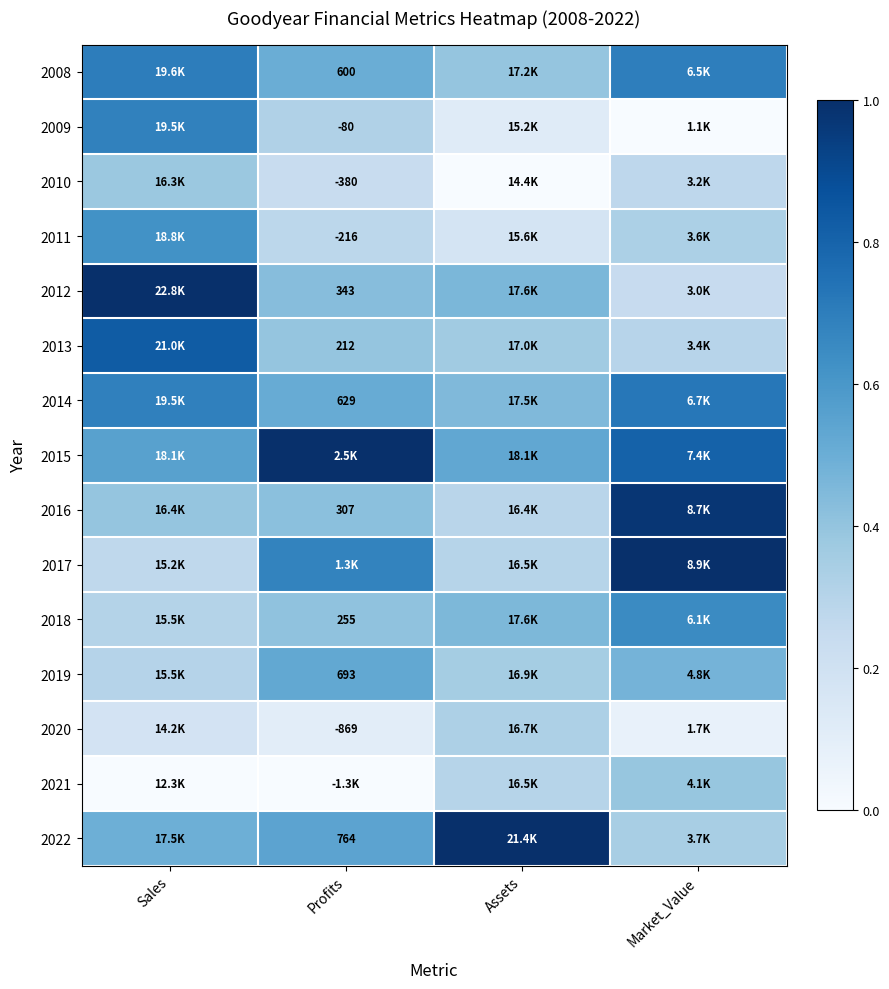

Which series has the largest total across all categories?

2015